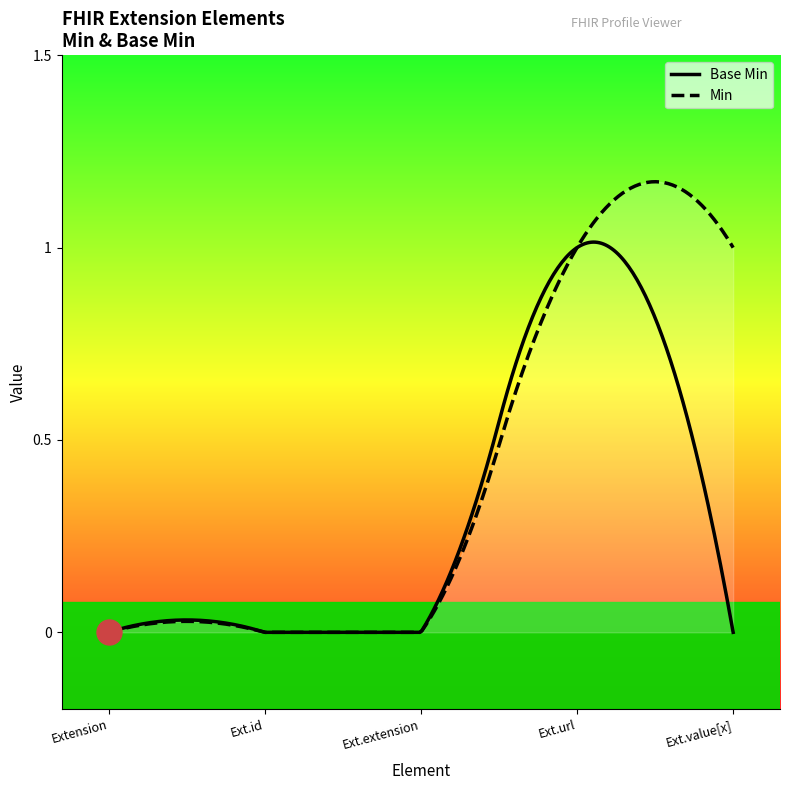

Between Extension and Extension.url, which is larger?

Extension.url